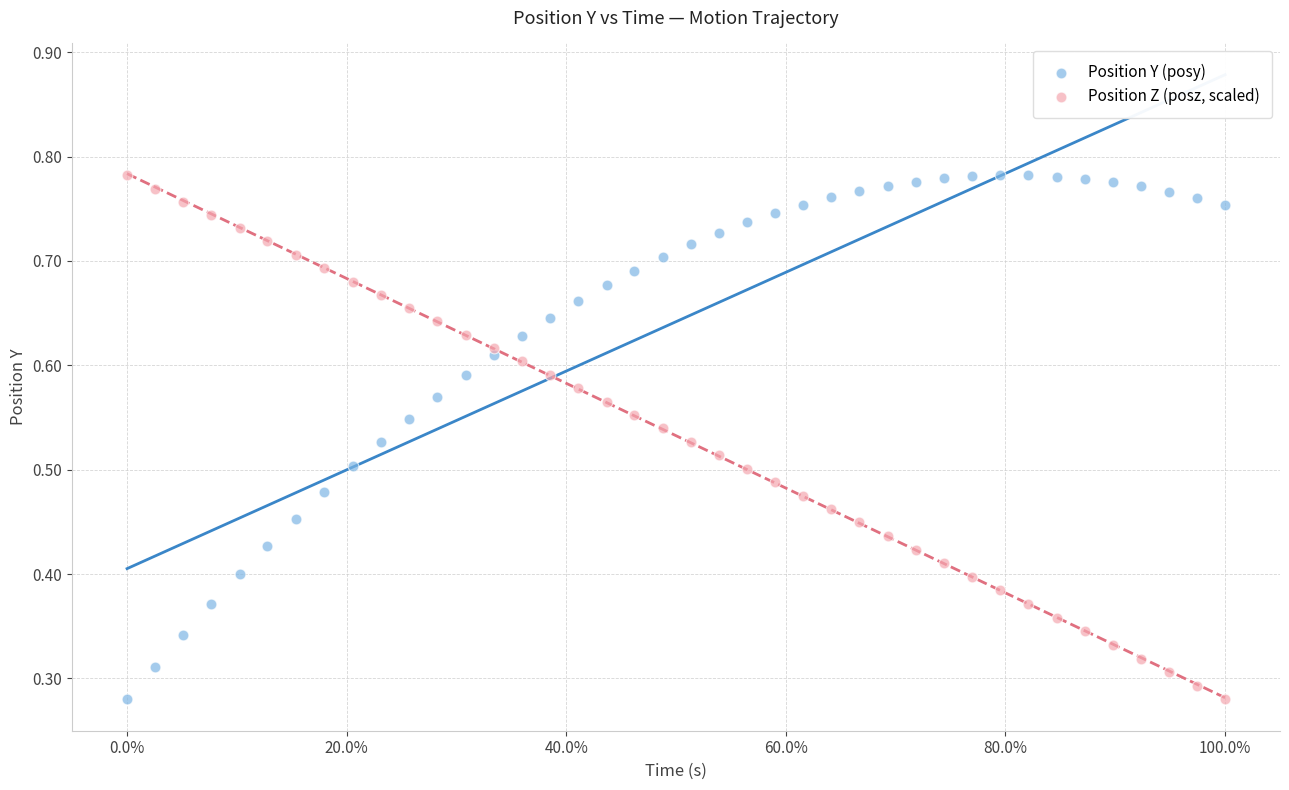

What is the X range (max minus min) for the scatter plot?

1.0